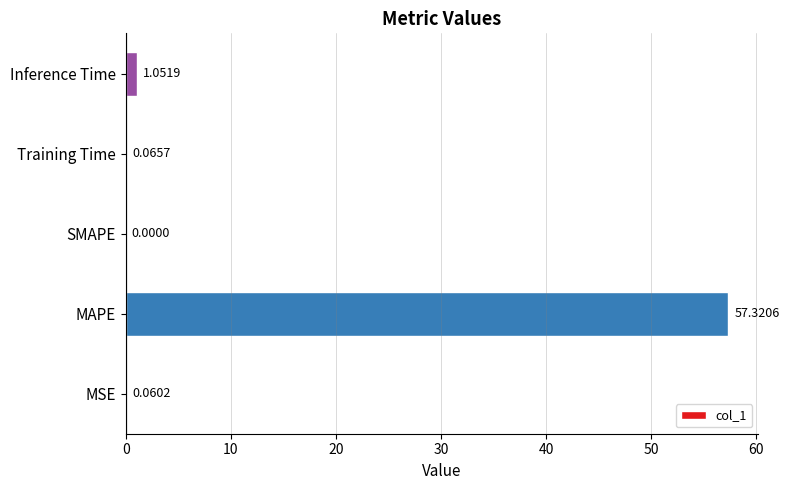

What is the average value?

11.7